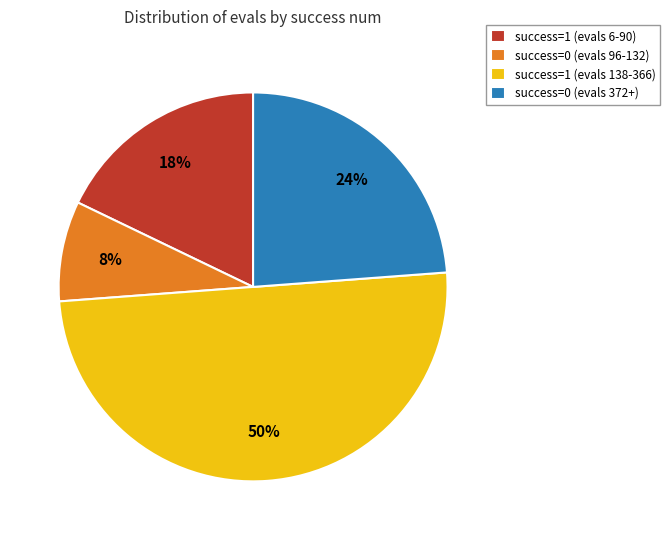

Is the sum of success=1 (evals 138-366) and success=0 (evals 372+) greater than half?

Yes